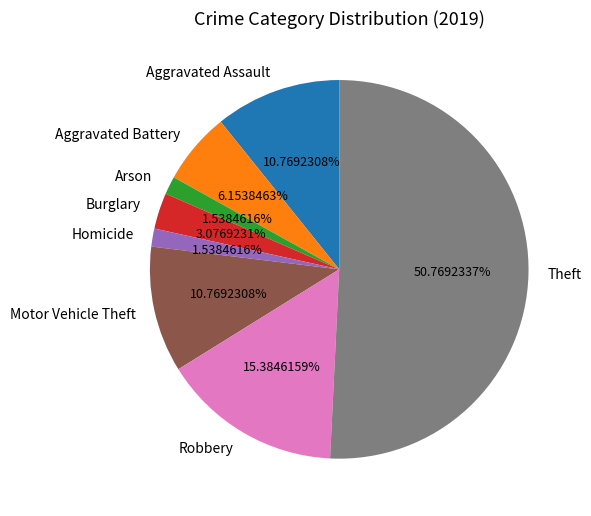

The Theft slice represents 40% of the pie. True or false?

False